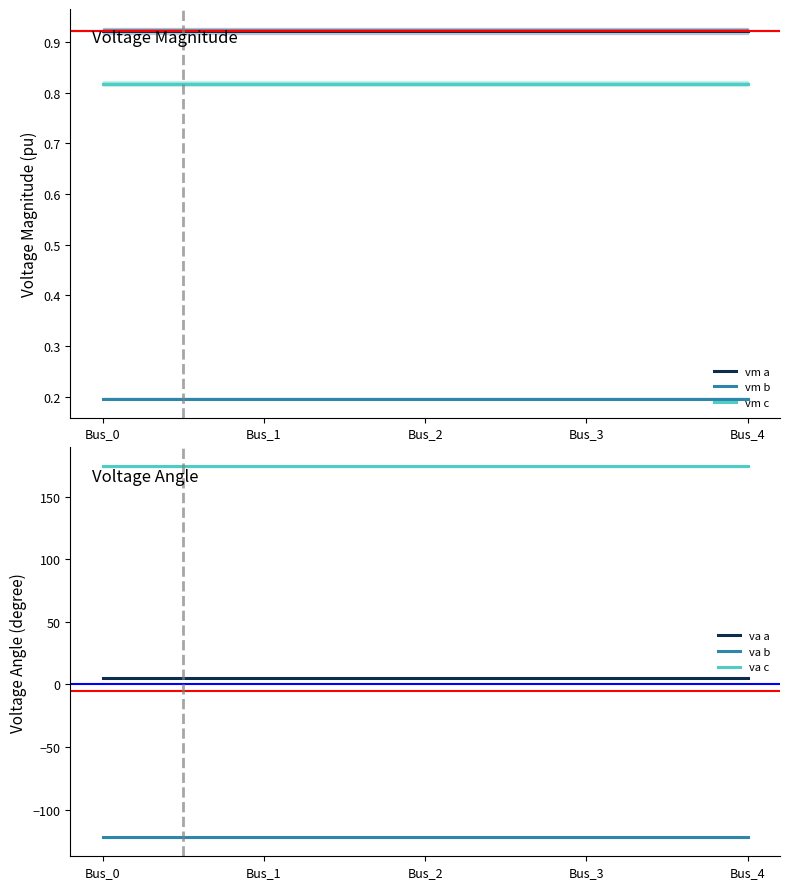

How many categories are shown in the chart?

5